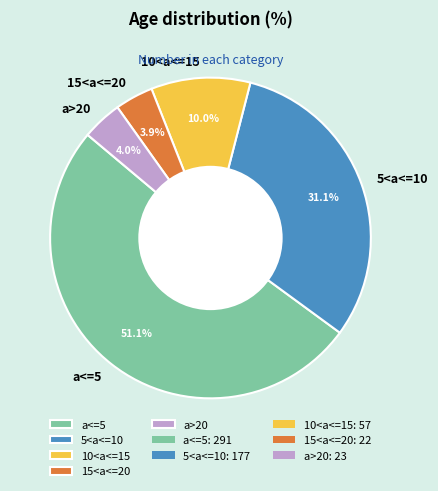

To the nearest percent, what portion does 15<a<=20 represent?

4%